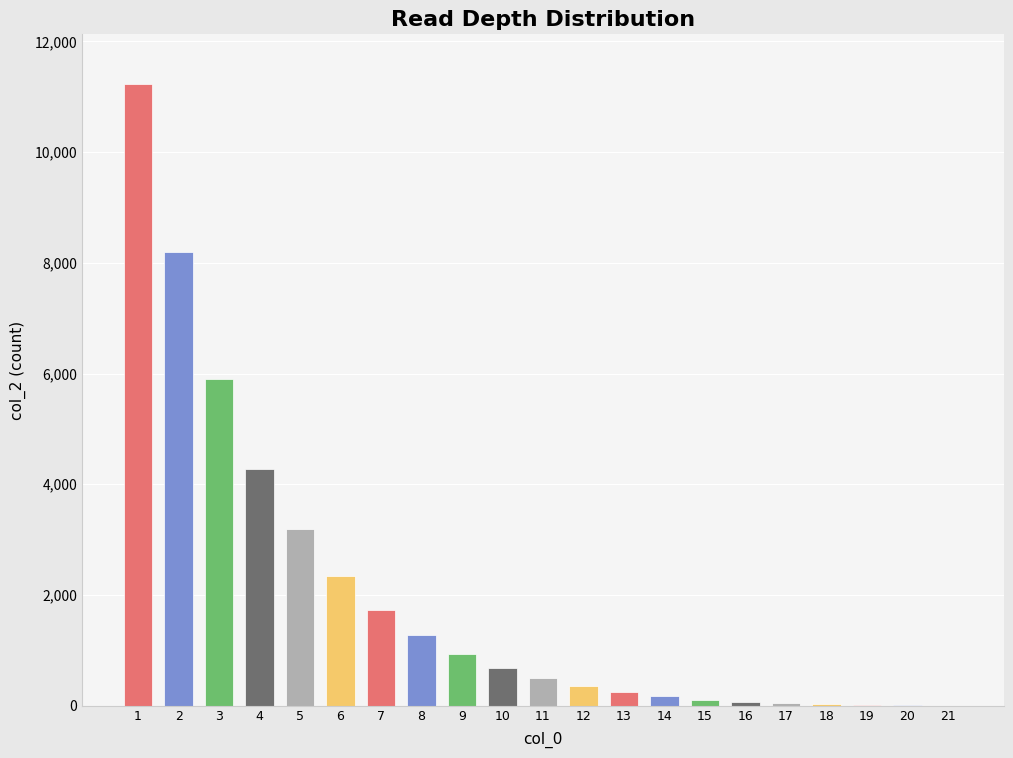

Between 8 and 19, which is larger?

8